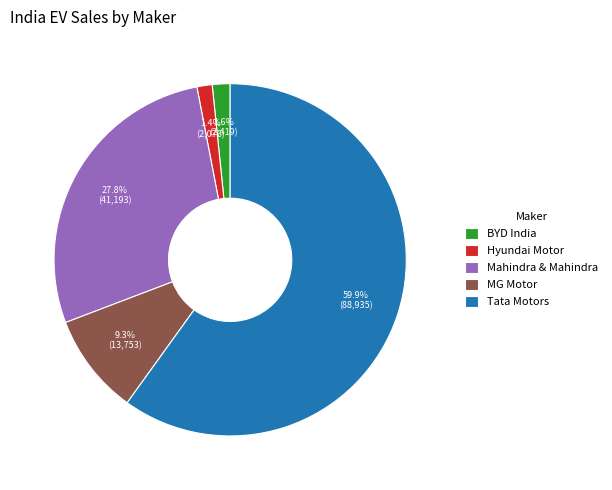

What percentage do Hyundai Motor and Mahindra & Mahindra together represent?

29.2%